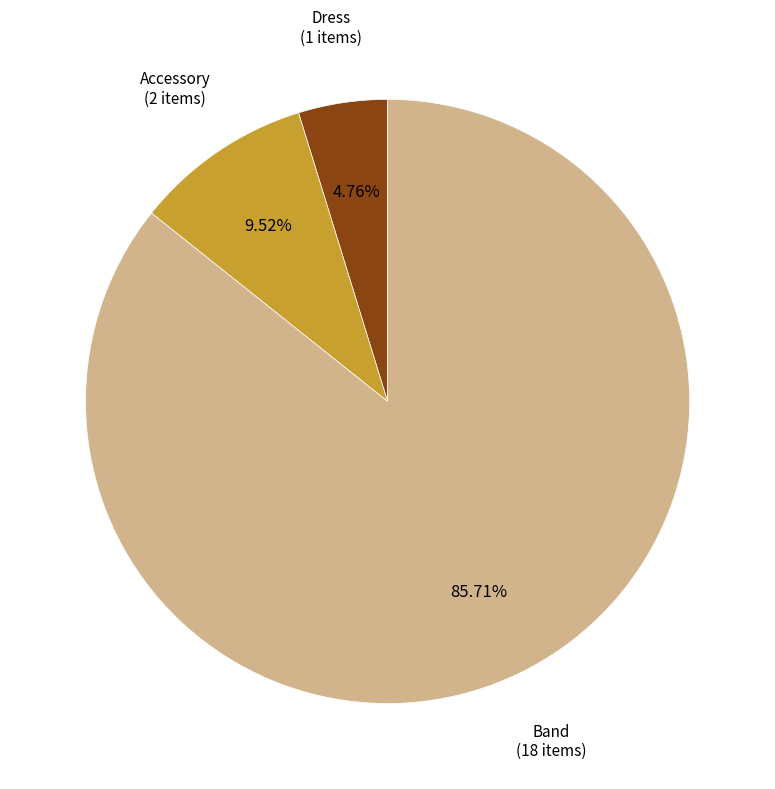

Does any single category account for the majority?

Yes